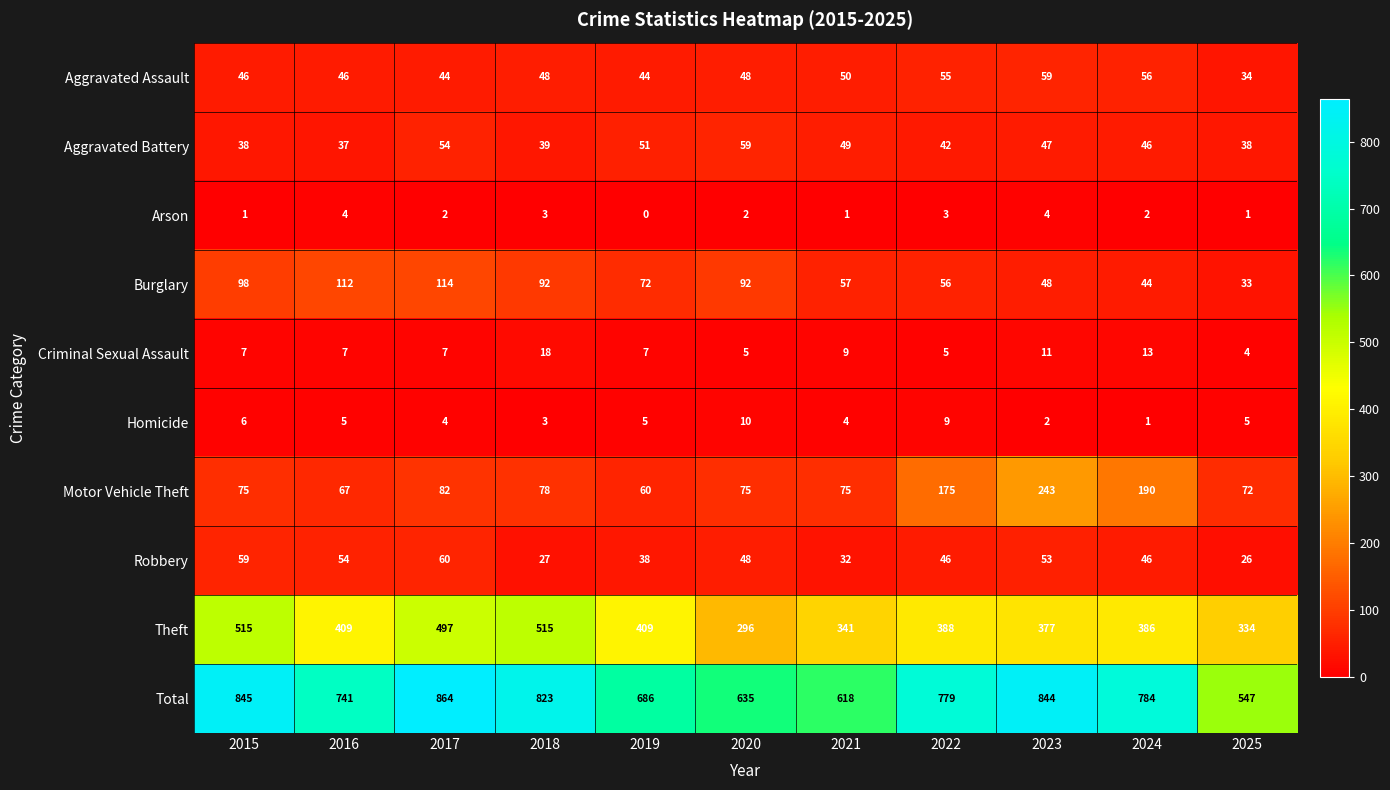

How many series are shown in this chart?

10